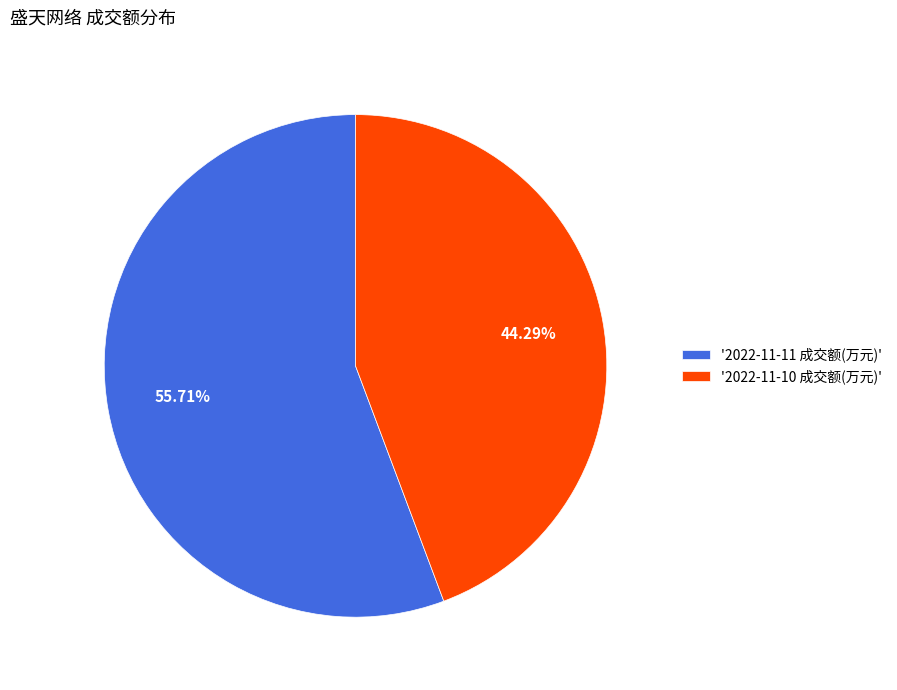

Is there any slice that represents more than half of the pie?

Yes